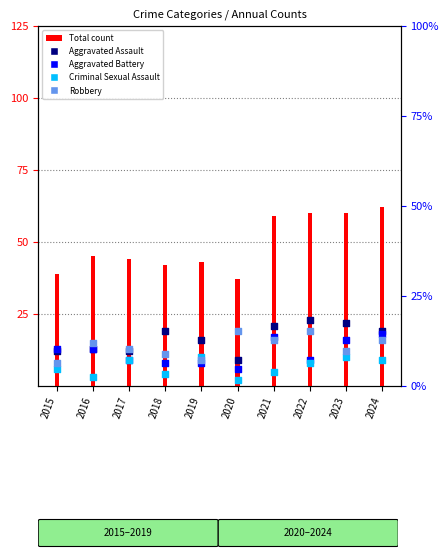

Is the value of Criminal Sexual Assault at 2015 greater than the value of Aggravated Battery at 2024?

No